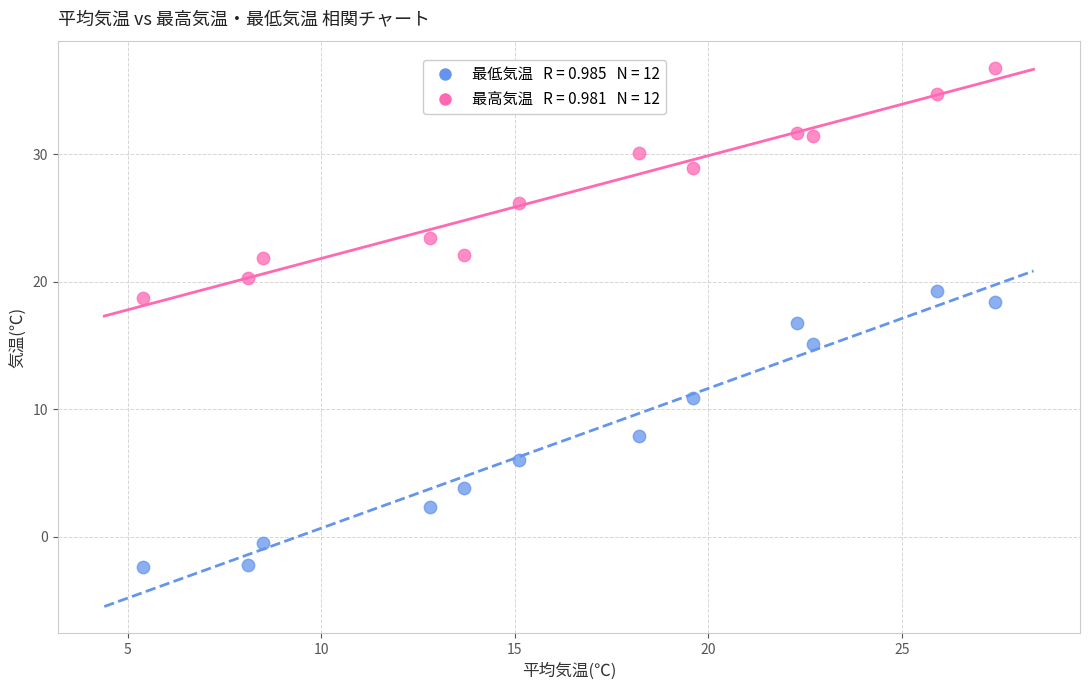

Across all data points, what is the range of X values (max minus min)?

22.0